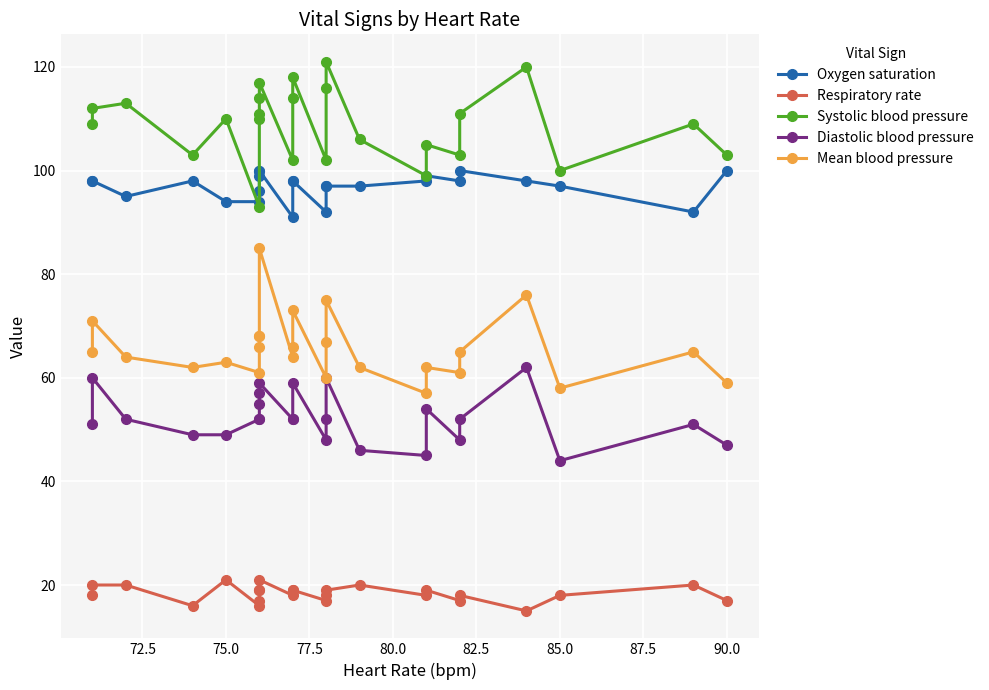

Count the number of data series in this chart.

5